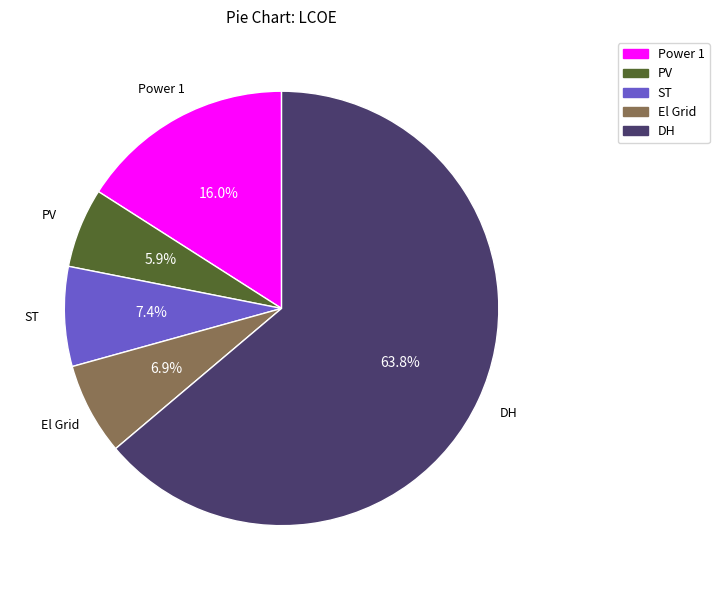

Is the sum of El Grid and Power 1 greater than half?

No